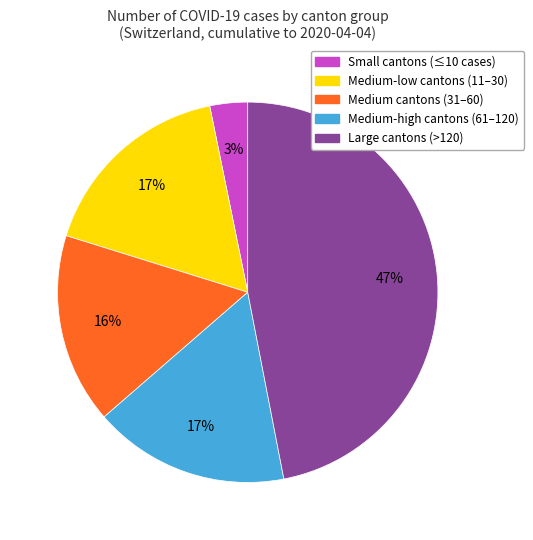

Which category has the smallest portion of the pie?

Small cantons (≤10 cases)